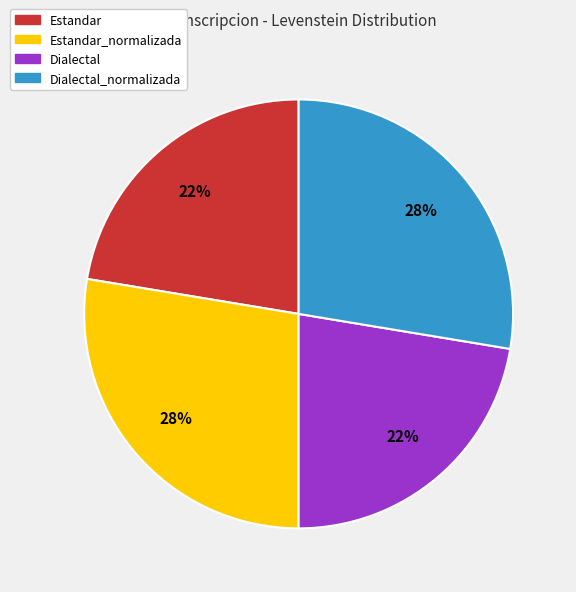

Is there a majority slice in this chart?

No